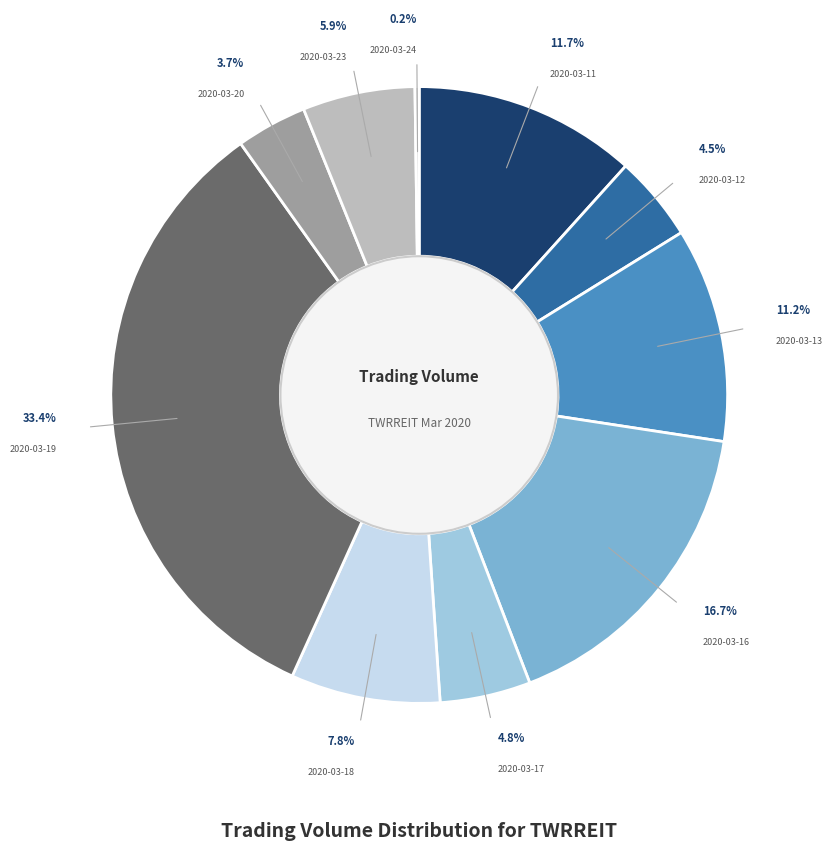

Does any single category account for the majority?

No